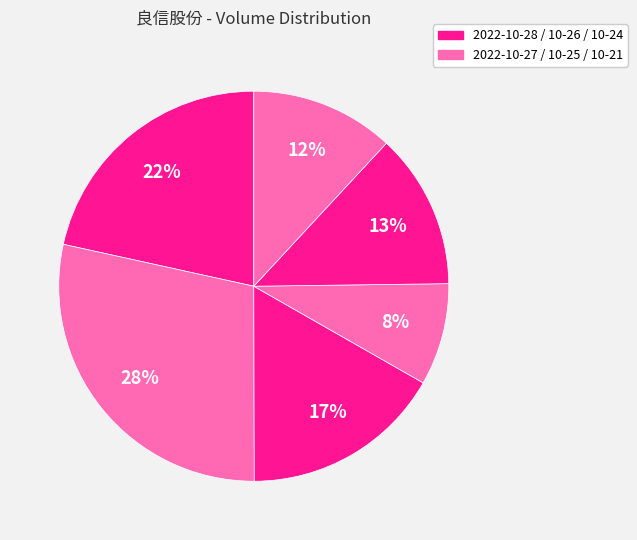

Count the number of slices in the pie.

6